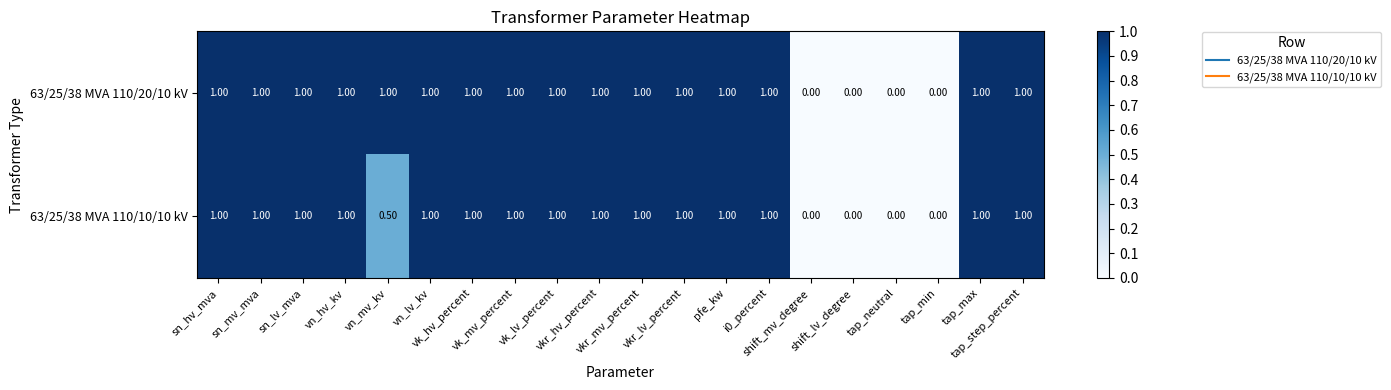

List the series in order of their overall mean, highest first.

63/25/38 MVA 110/20/10 kV, 63/25/38 MVA 110/10/10 kV